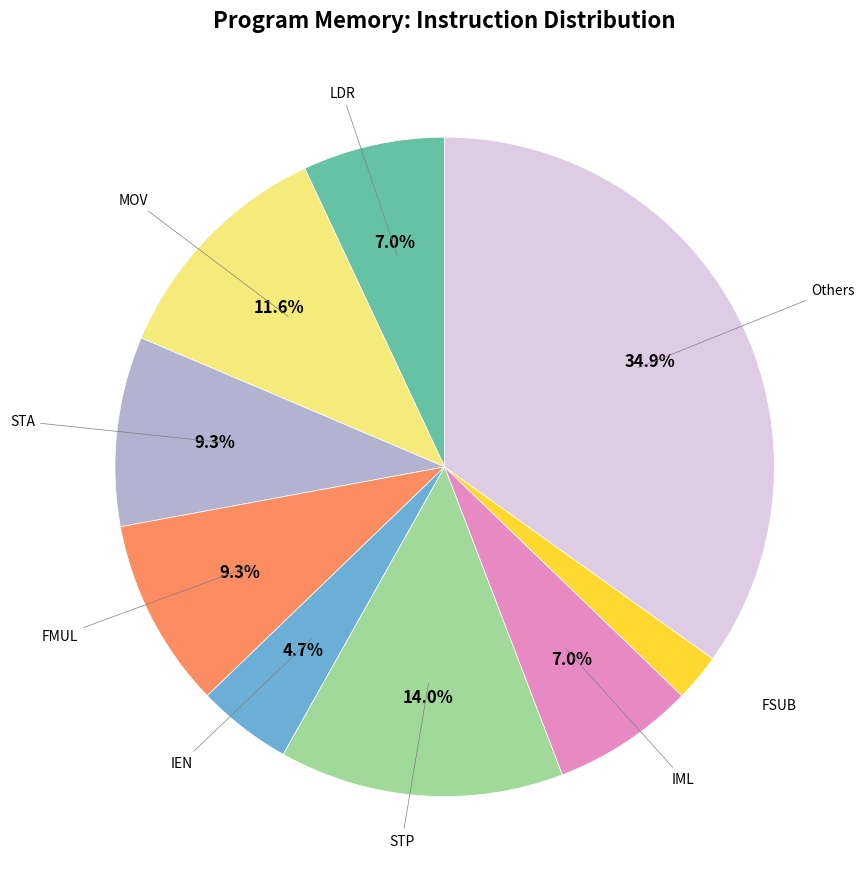

Is there a majority slice in this chart?

No